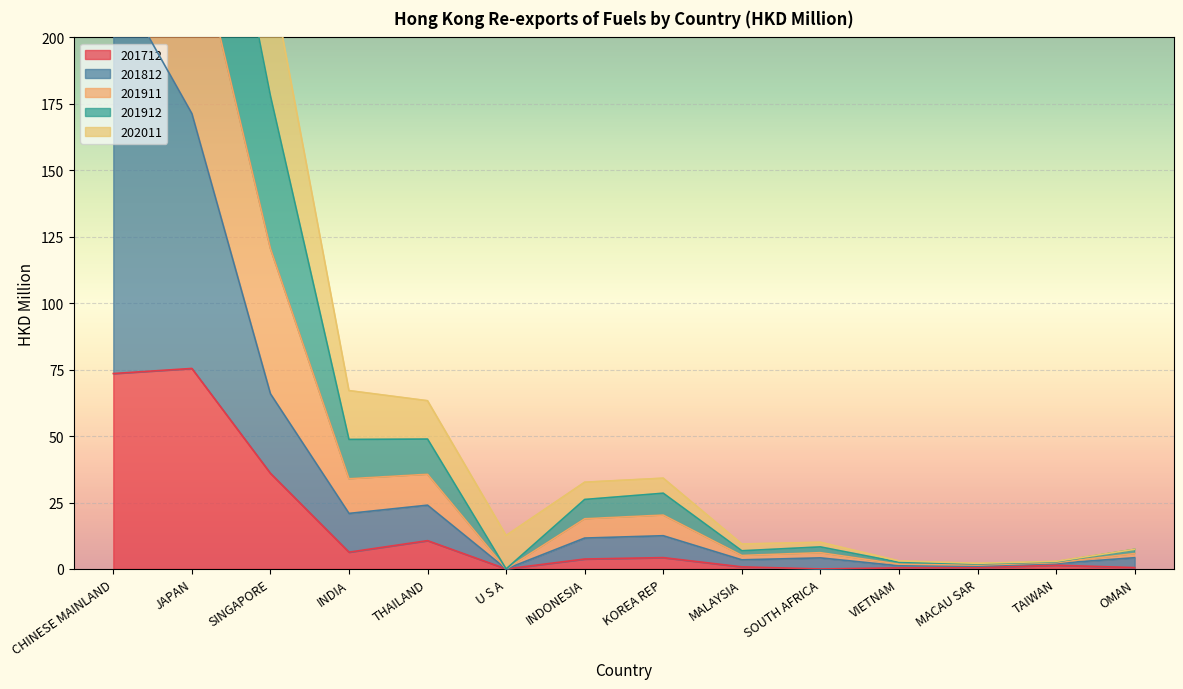

Is the value of 201911 at INDONESIA greater than the value of 201712 at VIETNAM?

Yes